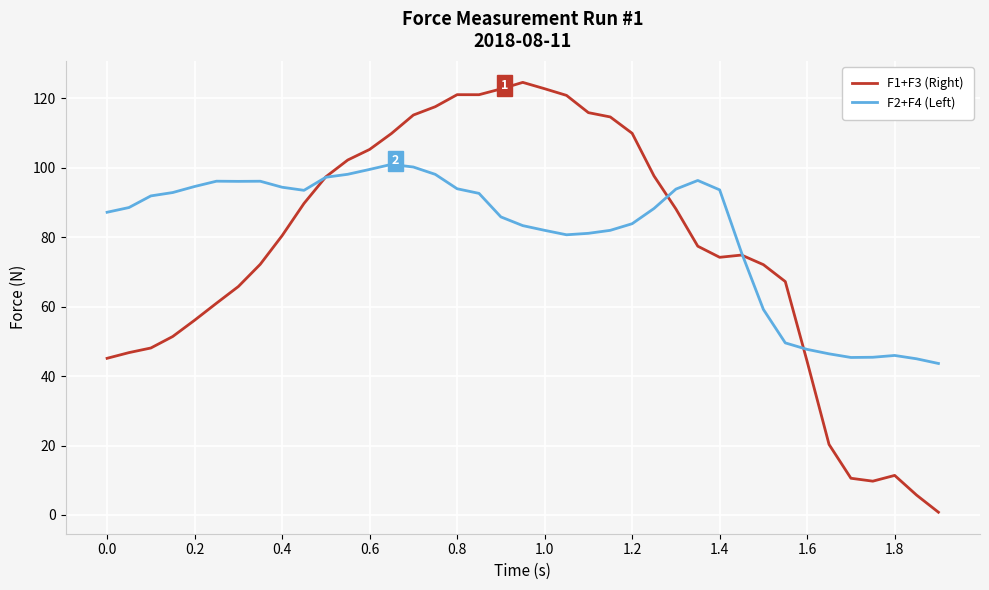

What is the greatest value displayed?

124.6